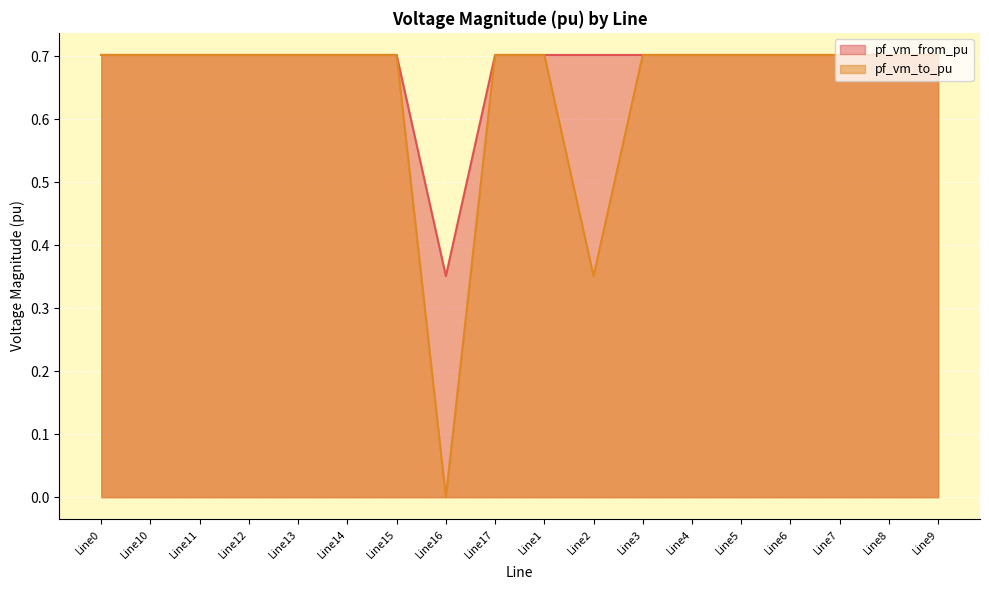

What is the label of the 11th point from the right?

Line16